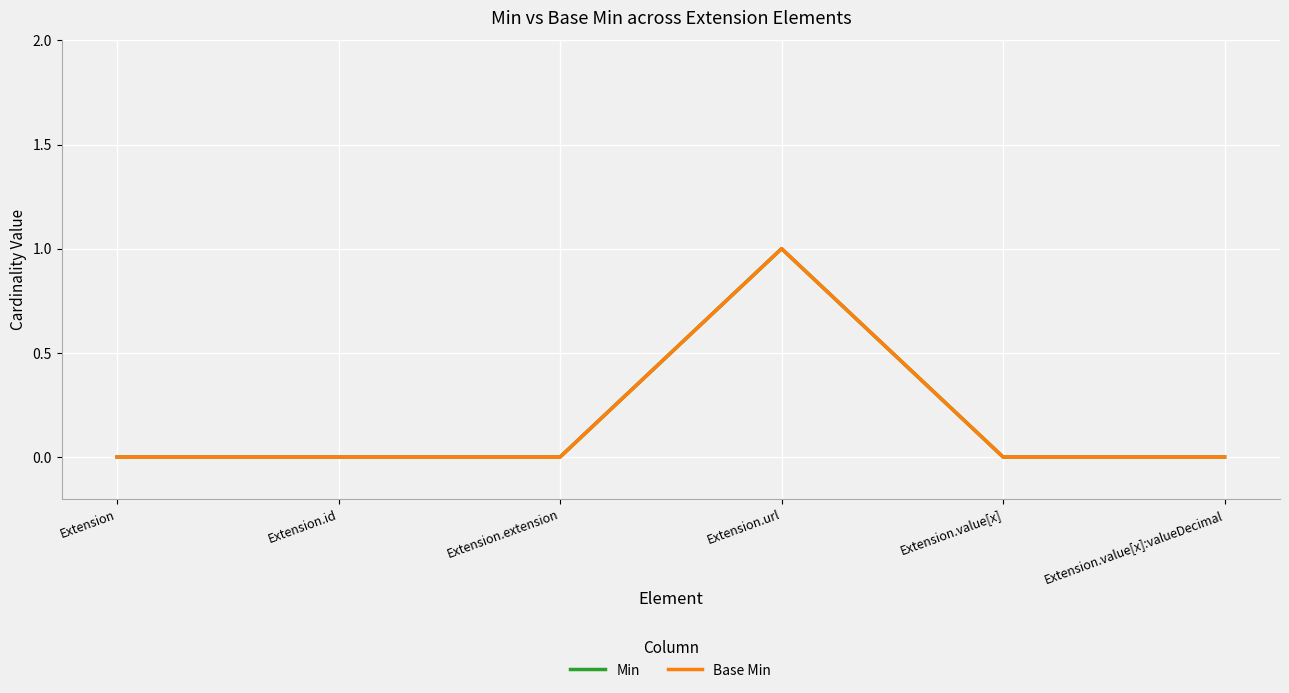

At which category does Base Min reach its first local peak?

Extension.url